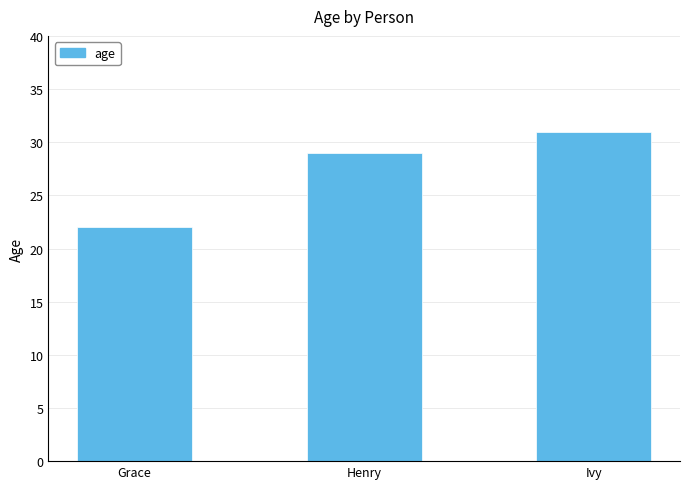

What is the sum of the values at Ivy and Henry?

60